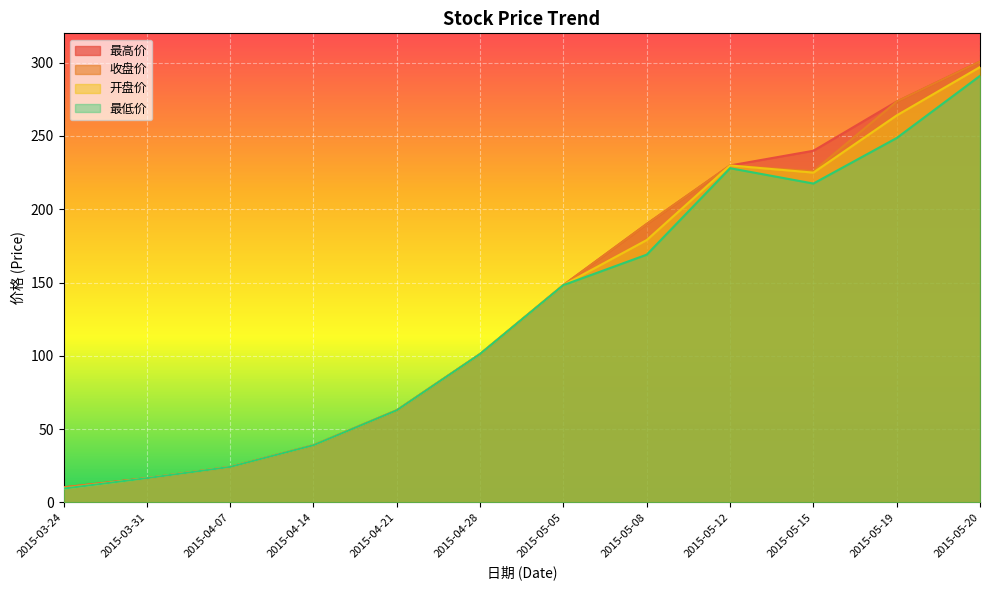

At which category does 收盘价 reach its first local peak?

2015-05-12